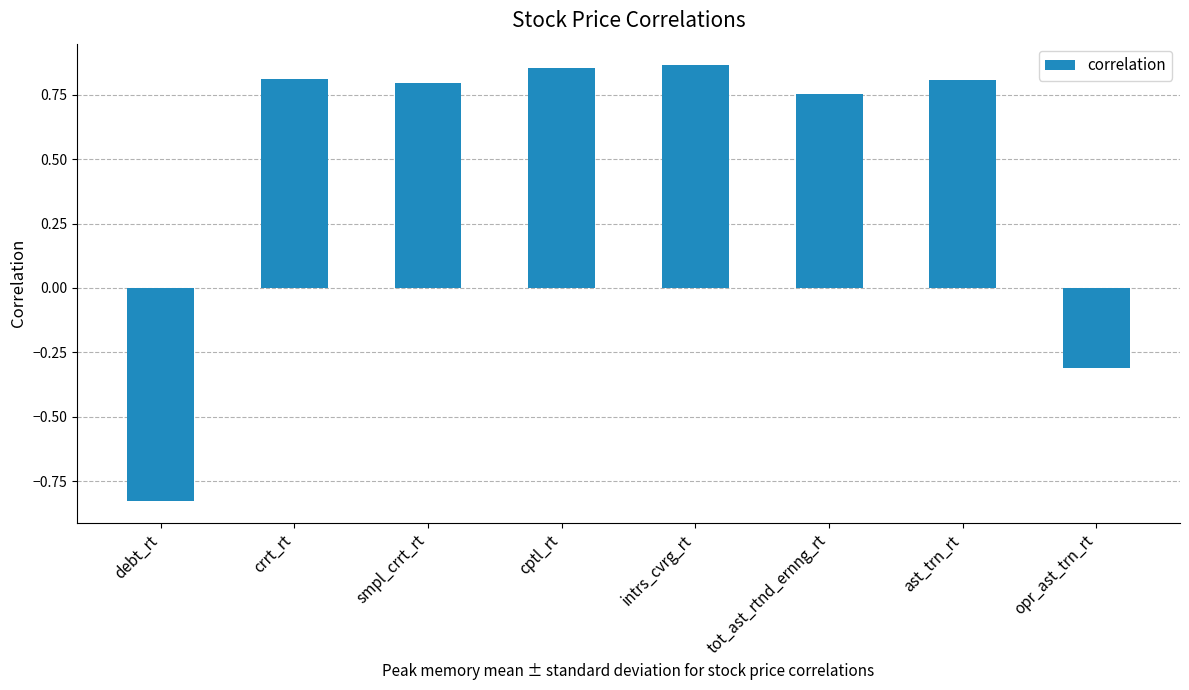

What is the change in value from crrt_rt to opr_ast_trn_rt?

-1.1